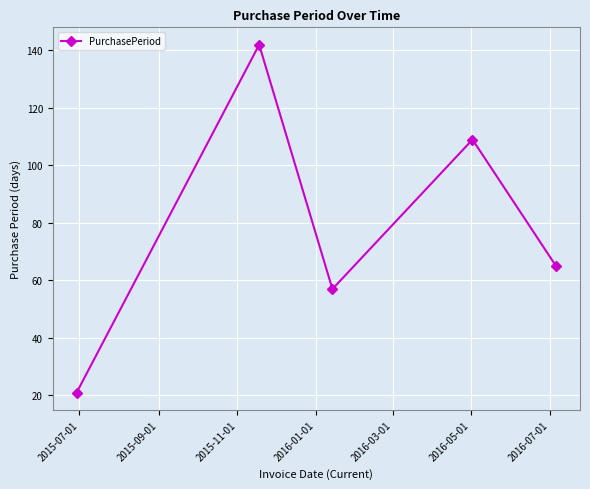

Reading left to right, list all the values displayed in this chart.

21	142	57	109	65